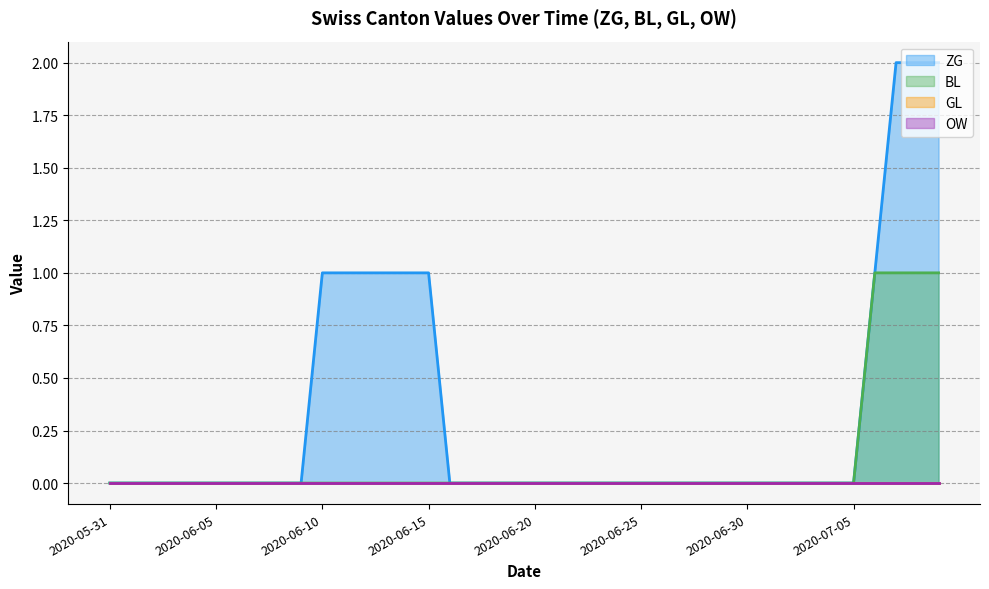

What is the difference between the maximum and second lowest values in the BL series?

1